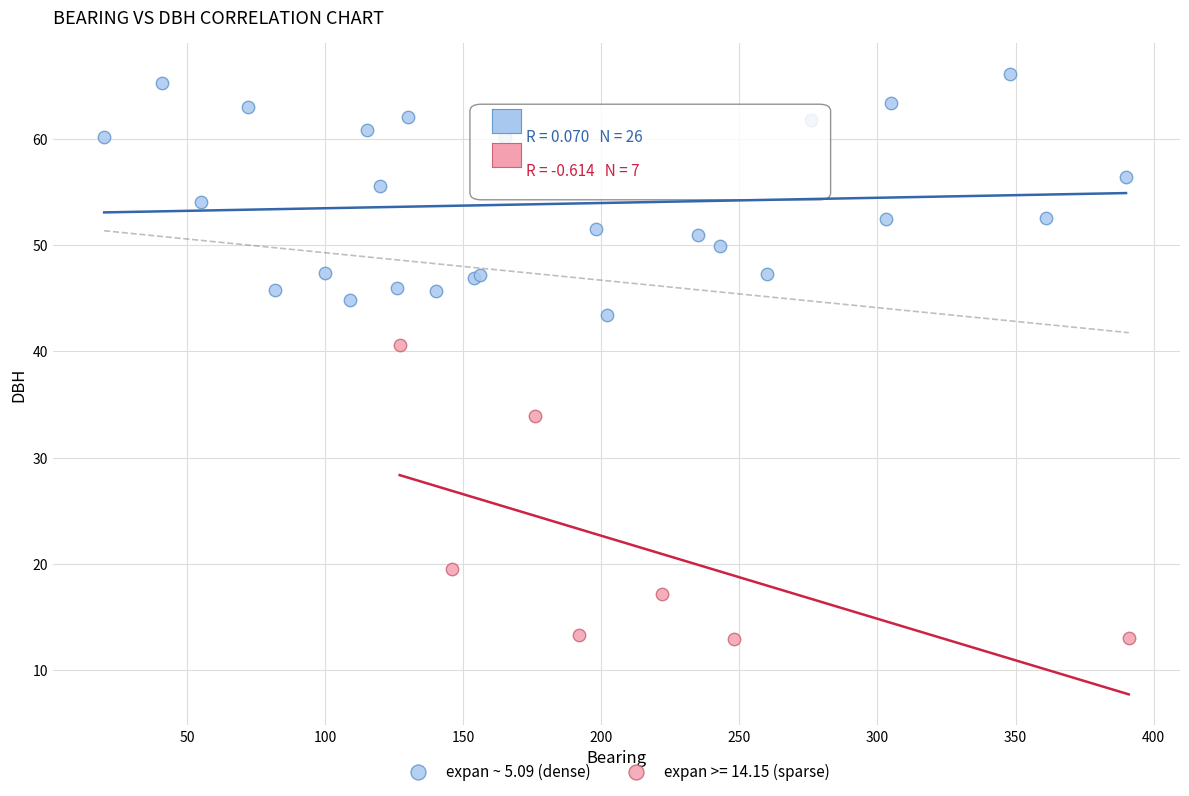

Which series reaches the maximum Y coordinate?

expan ~ 5.09 (dense)